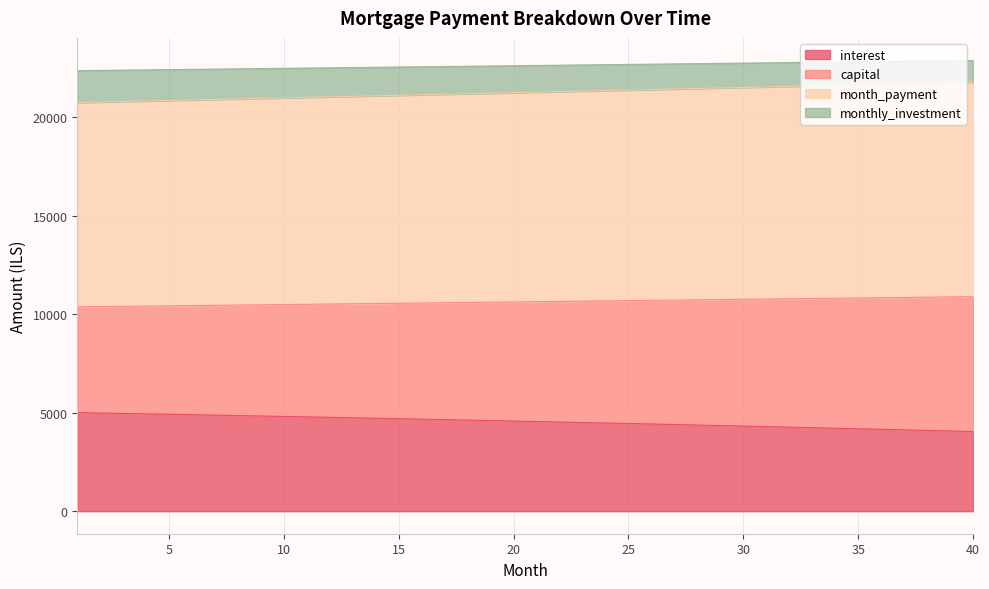

The interest series shows 2758.0 at 27. True or false?

False